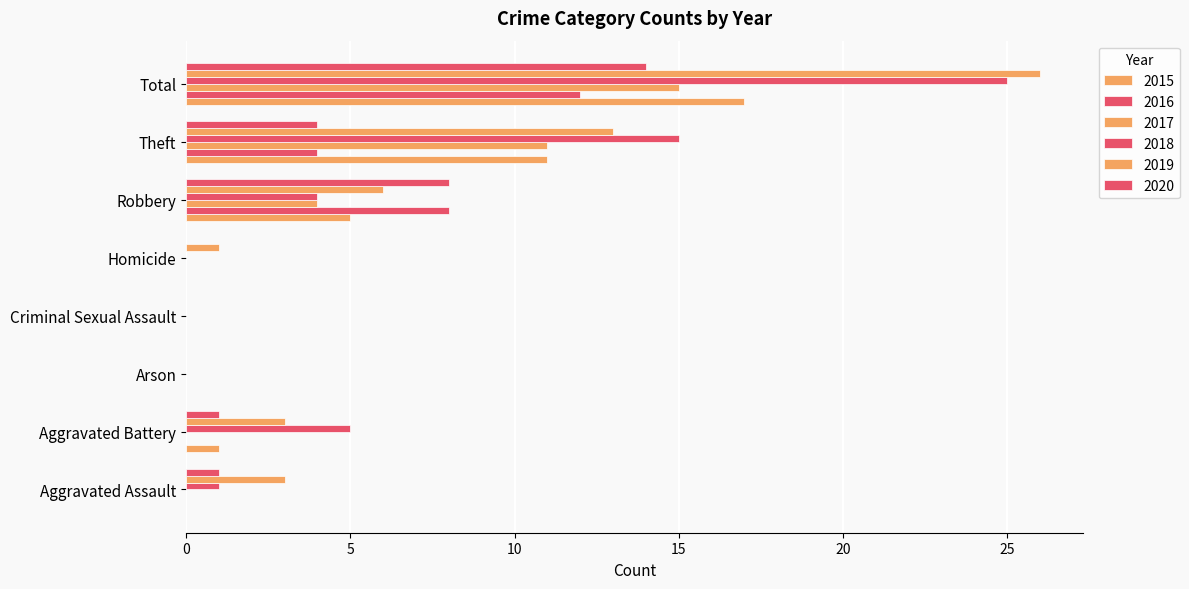

What is the difference between the 2015 values at Robbery and Arson?

5